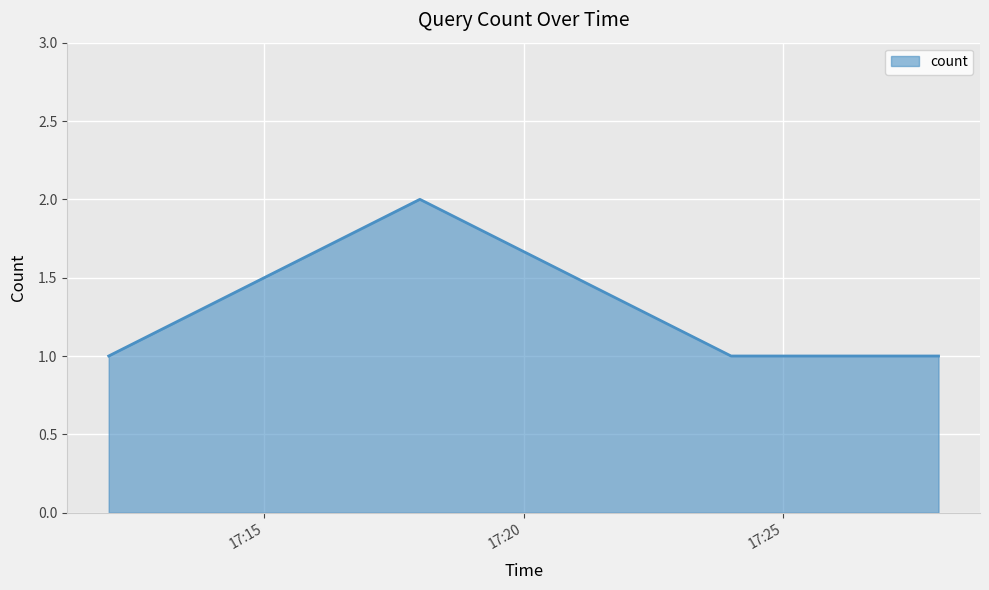

How many interior local peaks (higher than both neighbors) does the data have?

1